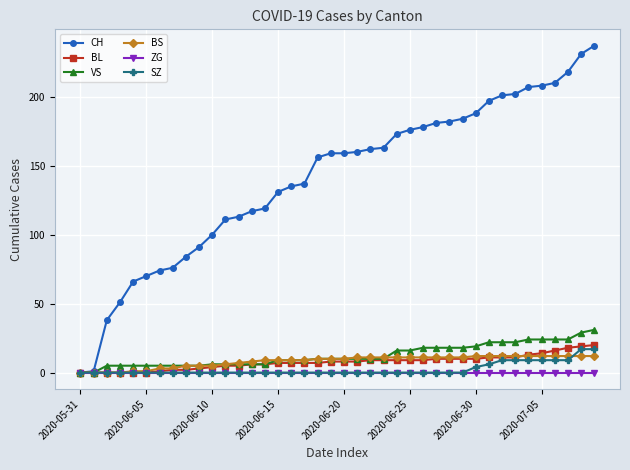

What is the maximum value shown in the chart?

237